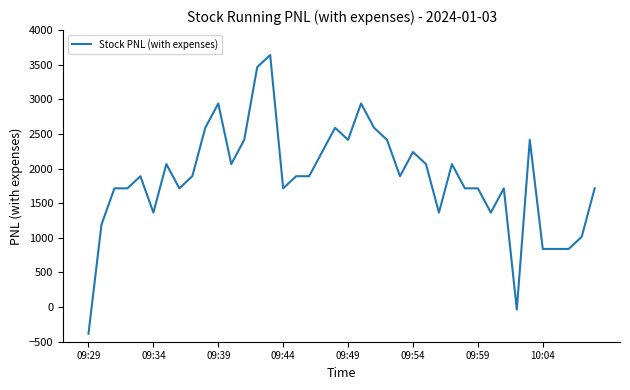

What is the difference between the maximum and minimum values?

4025.0